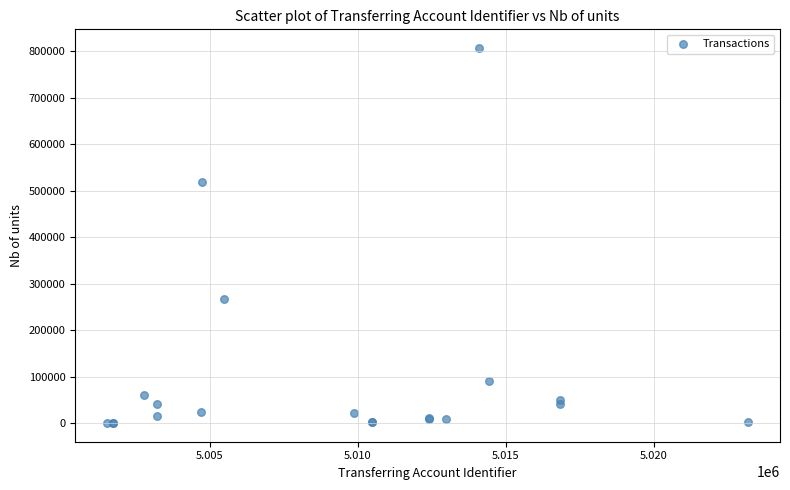

What Y value in the scatter plot is closest to 403285?

517386